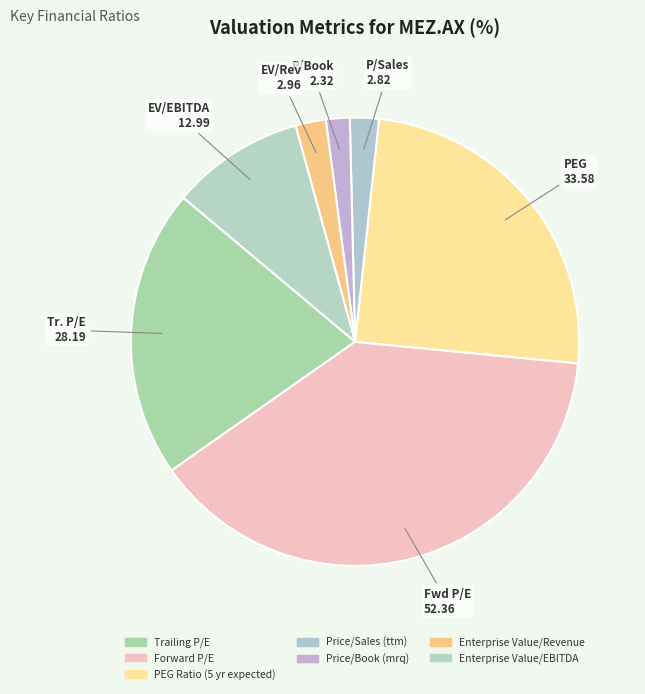

What is the change in value from Price/Sales (ttm) to Enterprise Value/Revenue?

+0.1